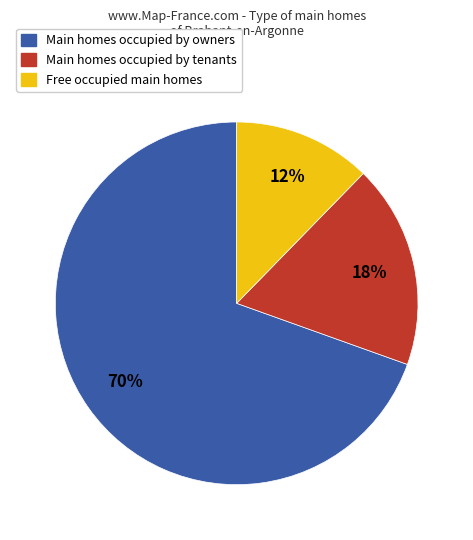

Is there any slice that represents more than half of the pie?

Yes